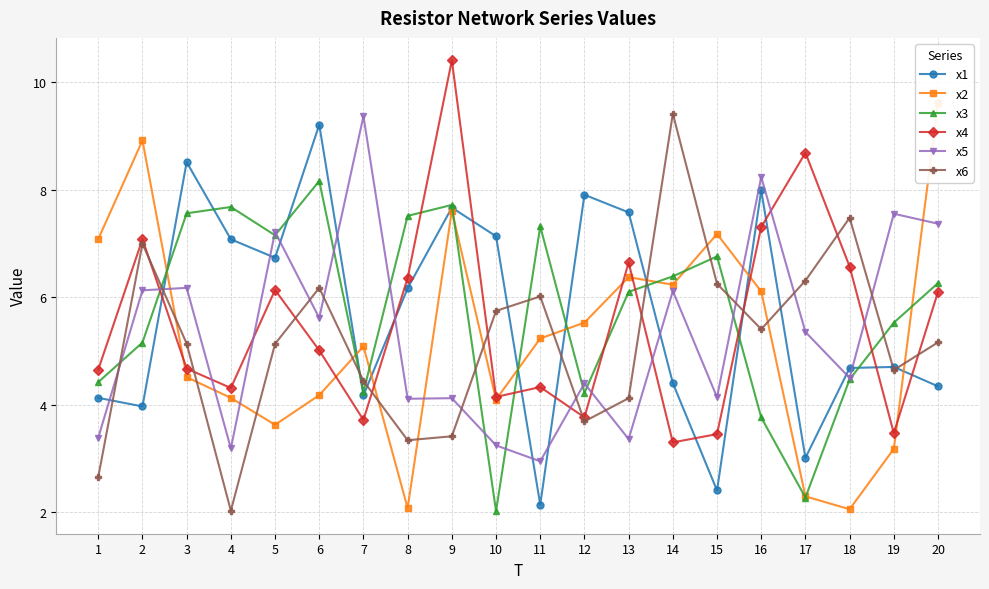

How many values in the x3 series are below 6?

9